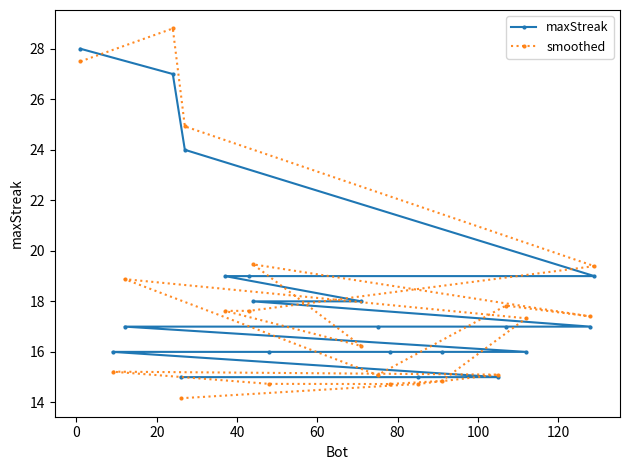

What is the difference between the second highest and minimum values in the maxStreak series?

12.0